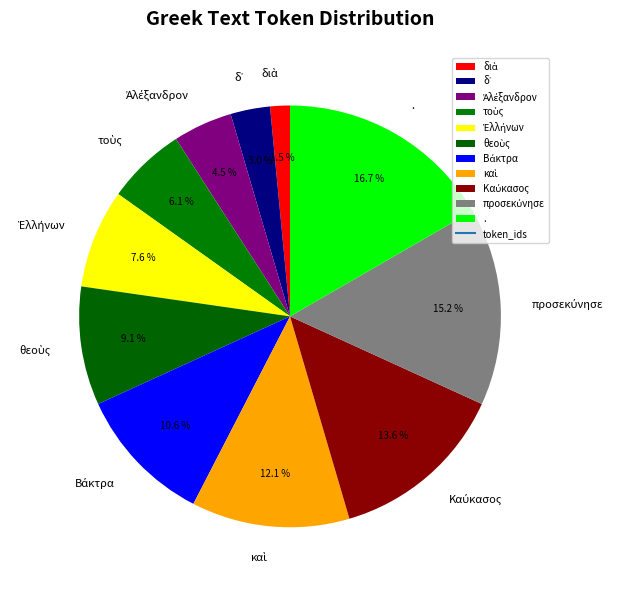

What is the largest slice in the pie chart?

.